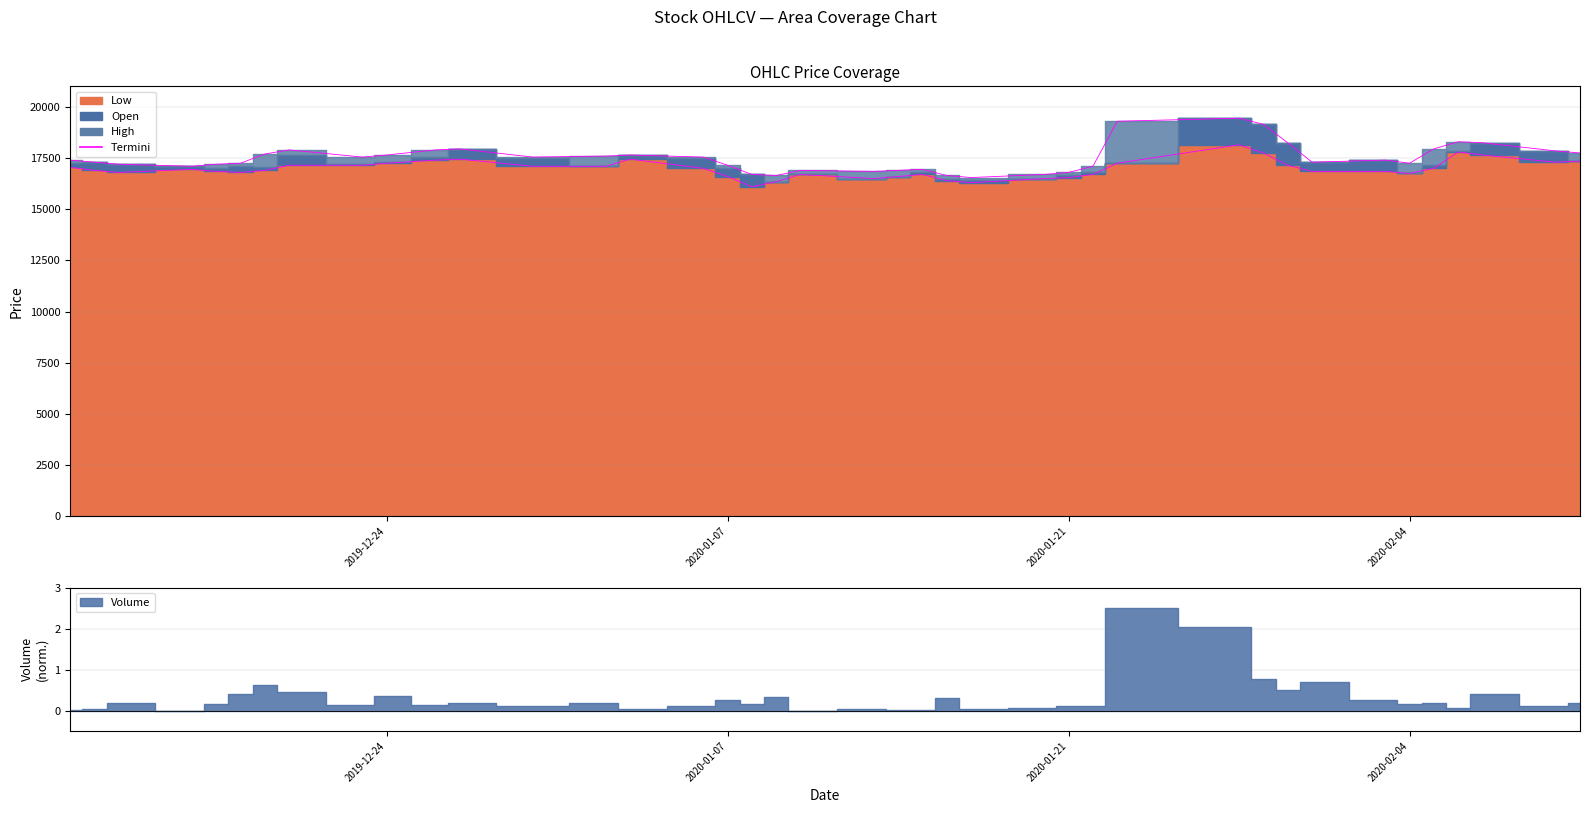

What is the greatest value displayed?

19496